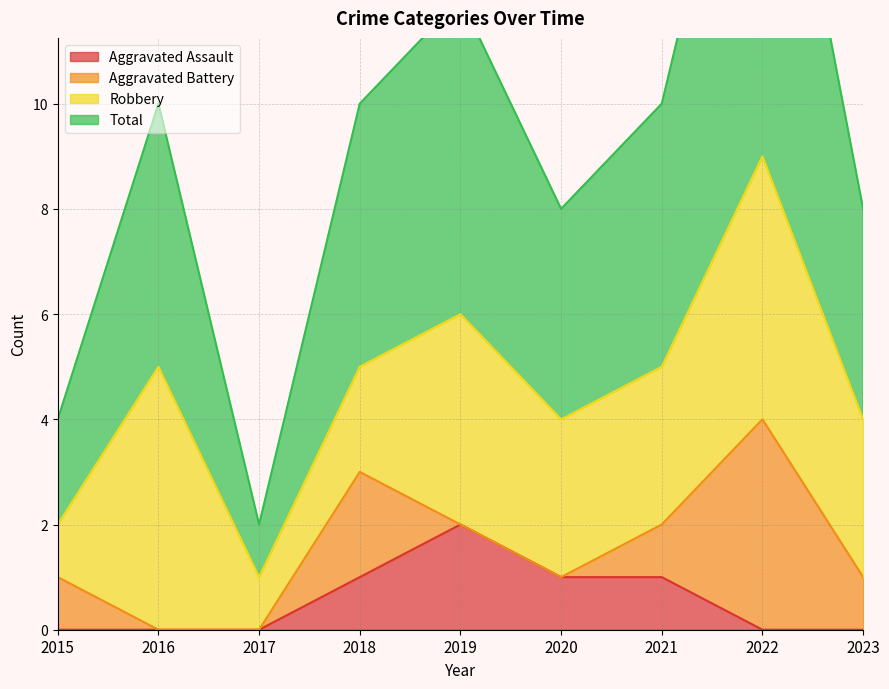

At which label does Aggravated Assault reach its peak?

2019